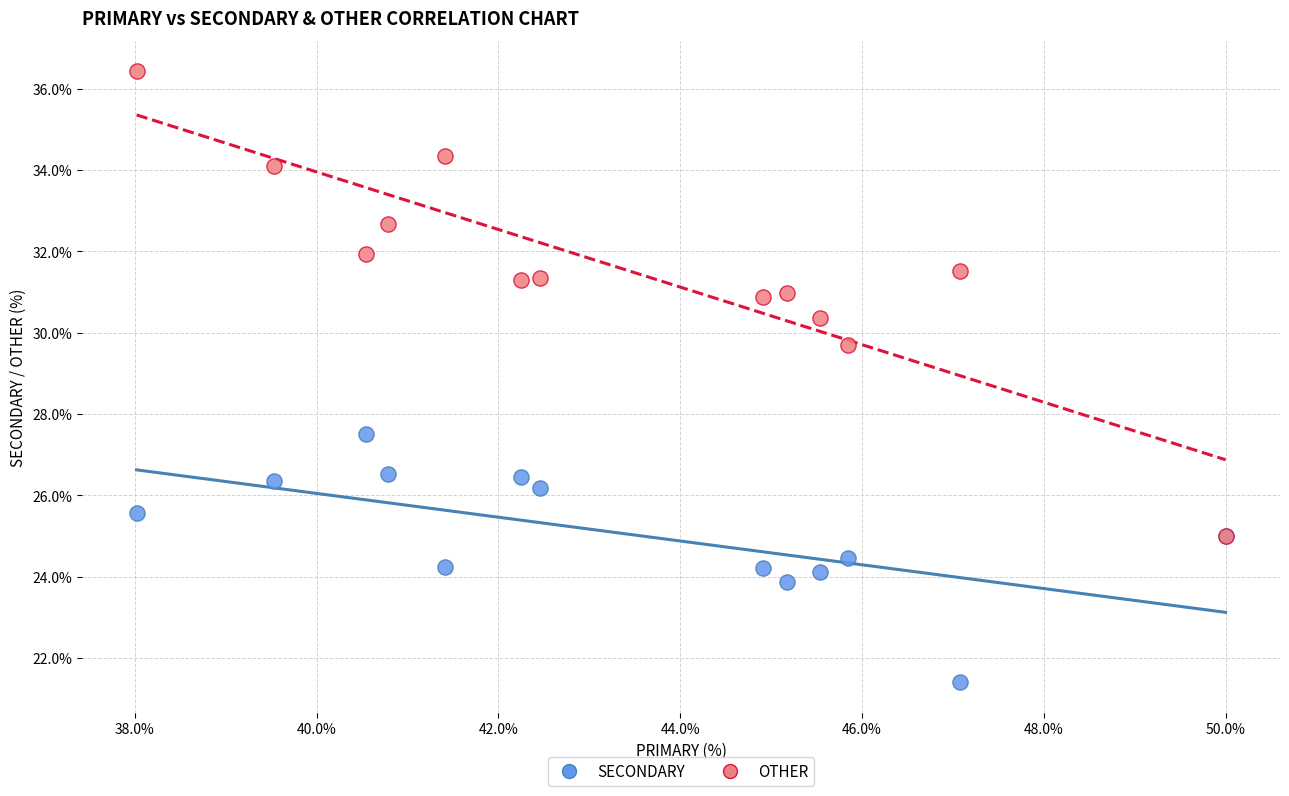

Across all series, what Y value is closest to 28?

27.5